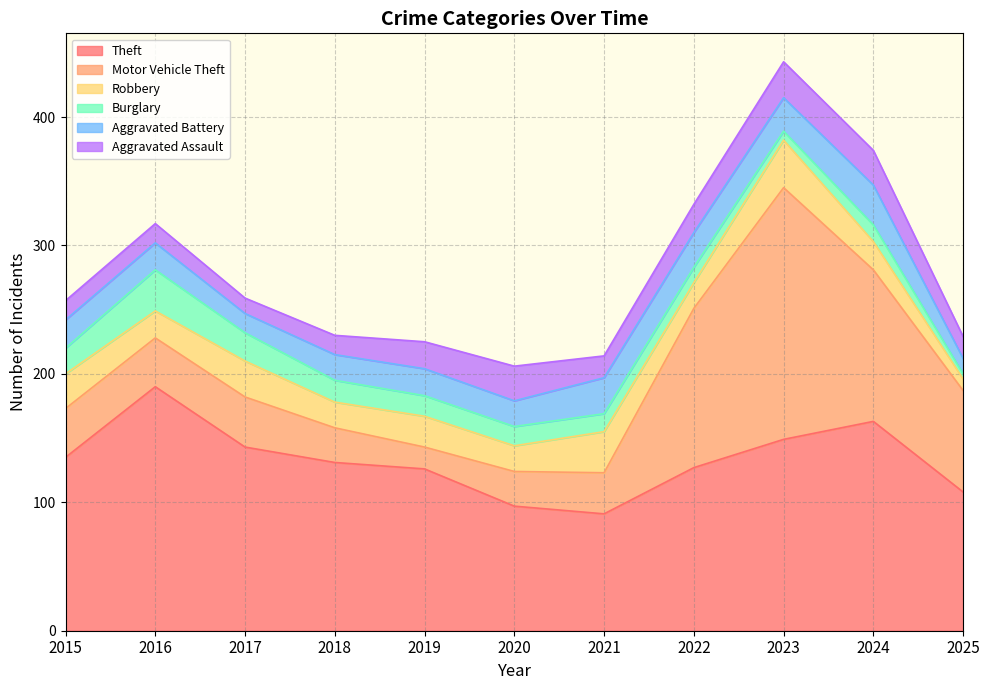

At which label is Aggravated Battery closest to 21?

2016